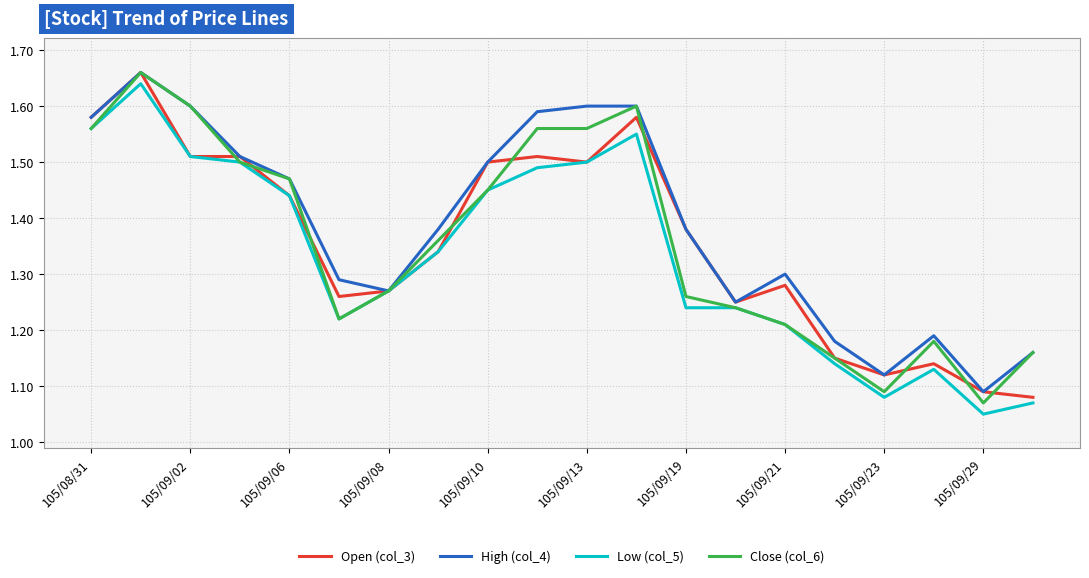

Is this an area chart (filled region under the line)?

No